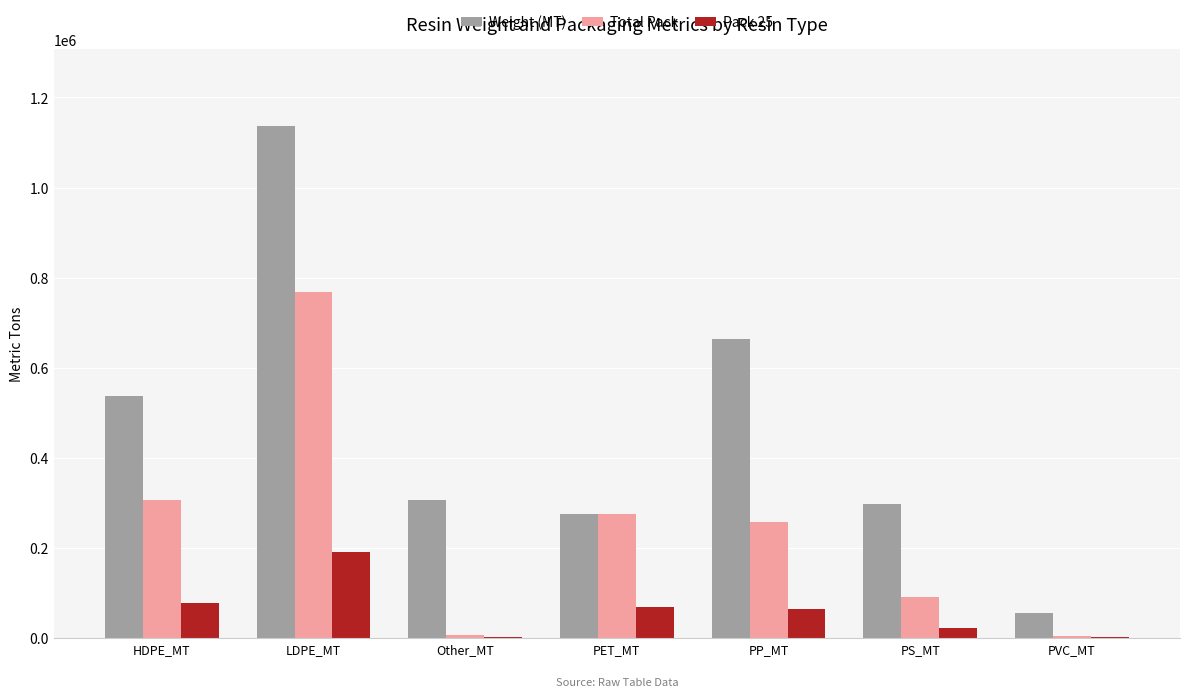

Which series has the largest total across all categories?

Weight (MT)